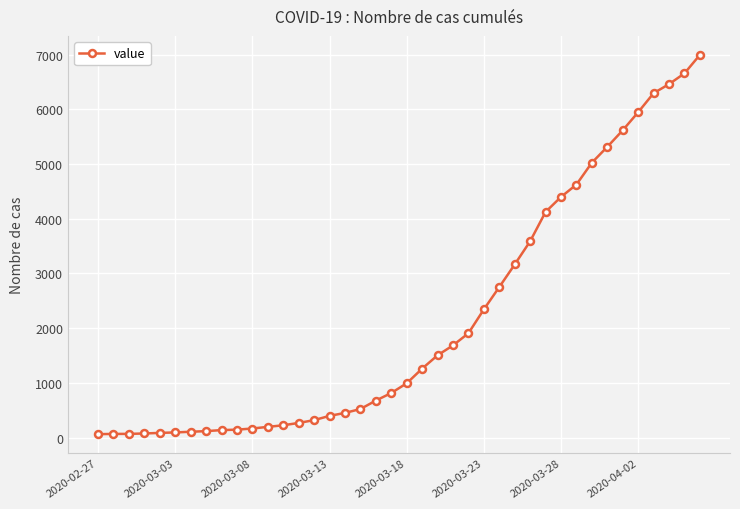

What is the maximum value shown in the chart?

6995